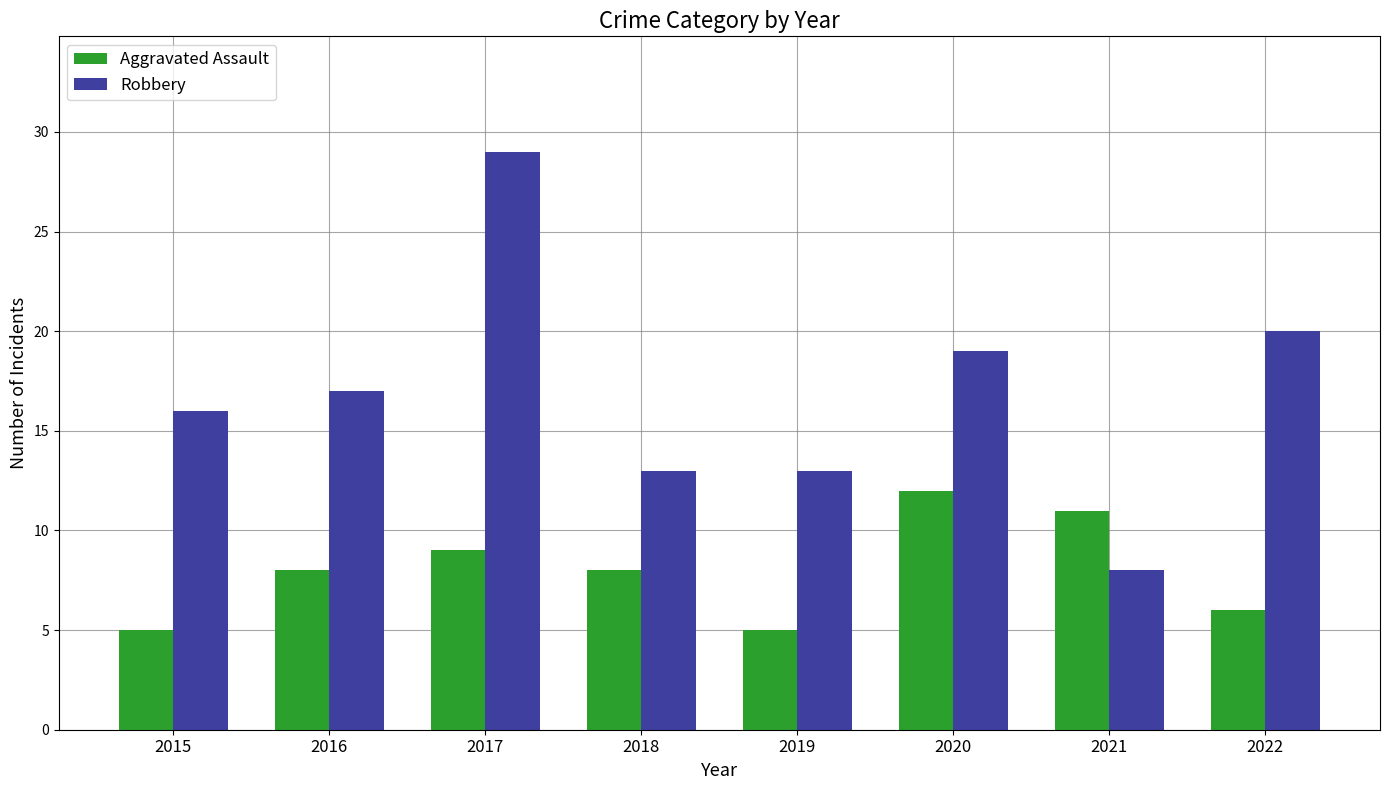

Are the bars horizontal?

No